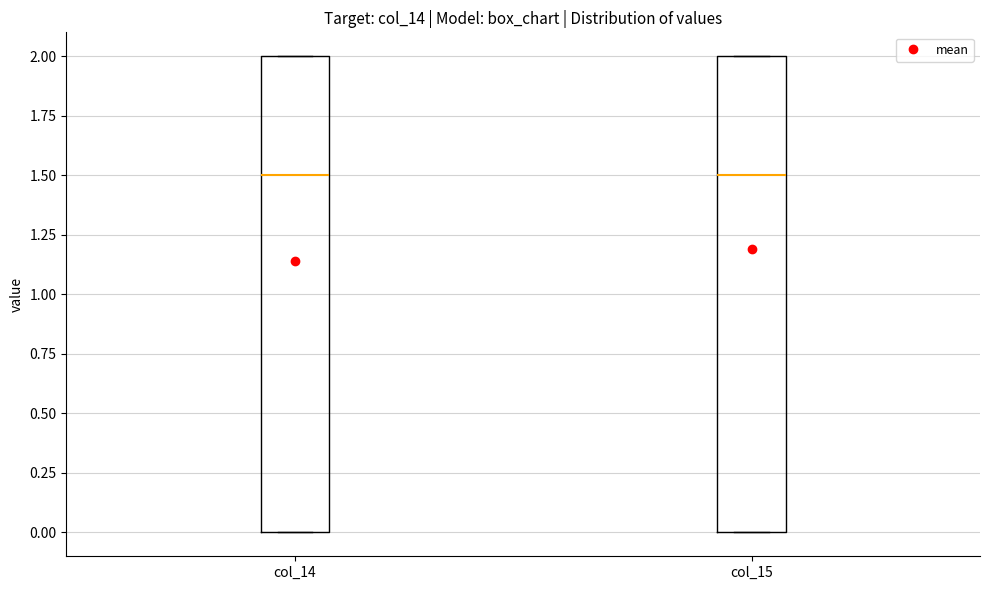

Reading left to right, read every box against the y-axis: the position of its median line, the range the box covers, and the ends of its whiskers. The values are not printed on the chart, so give them approximately, as read against the axis.

col_14: median 1.5, box 0.0 to 2.0, whiskers 0.0 to 2.0
col_15: median 1.5, box 0.0 to 2.0, whiskers 0.0 to 2.0